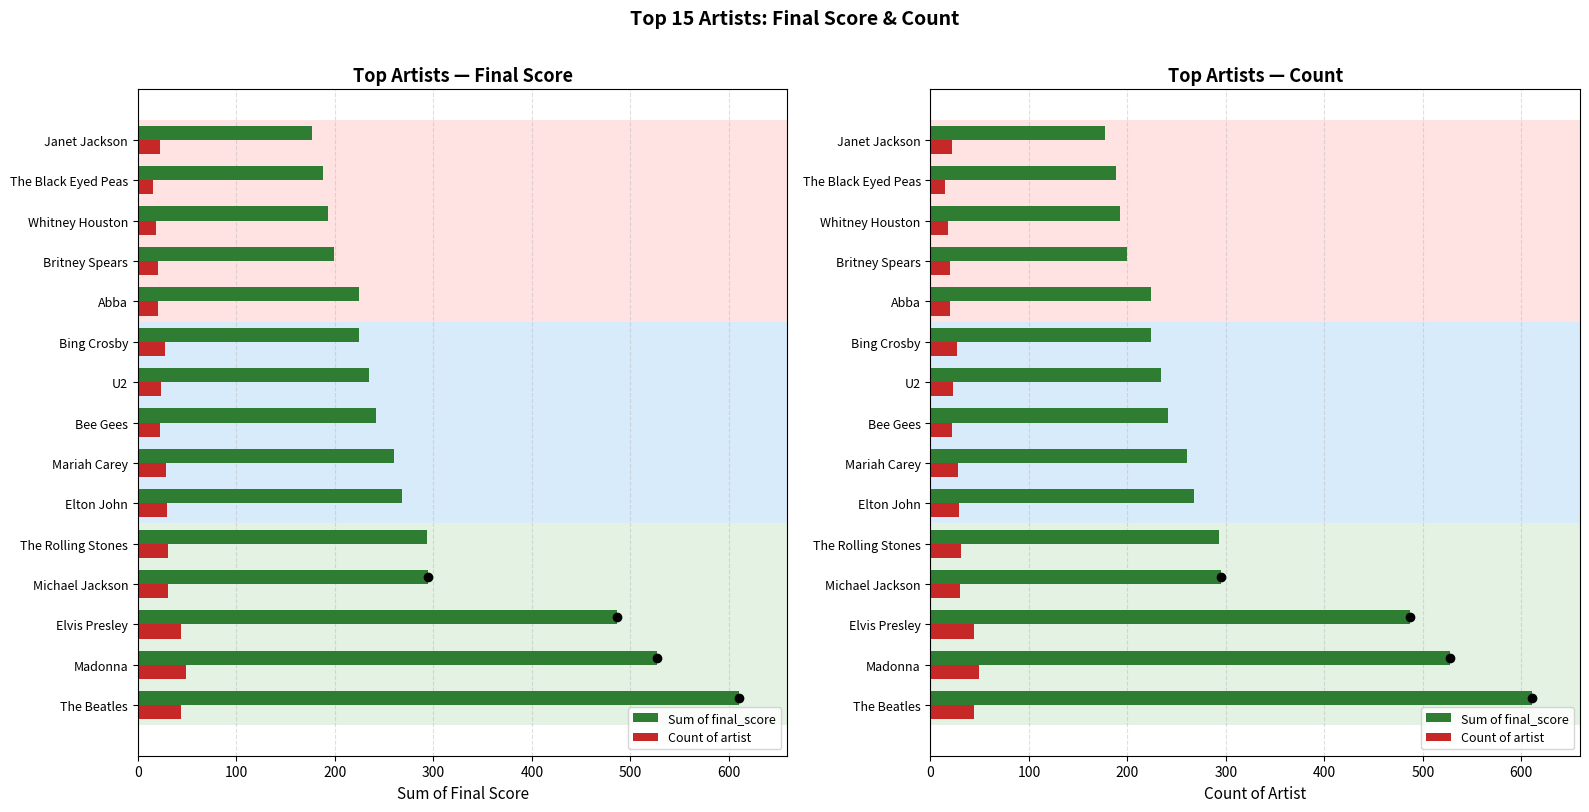

What is the sum of all Count of artist values?

422.0